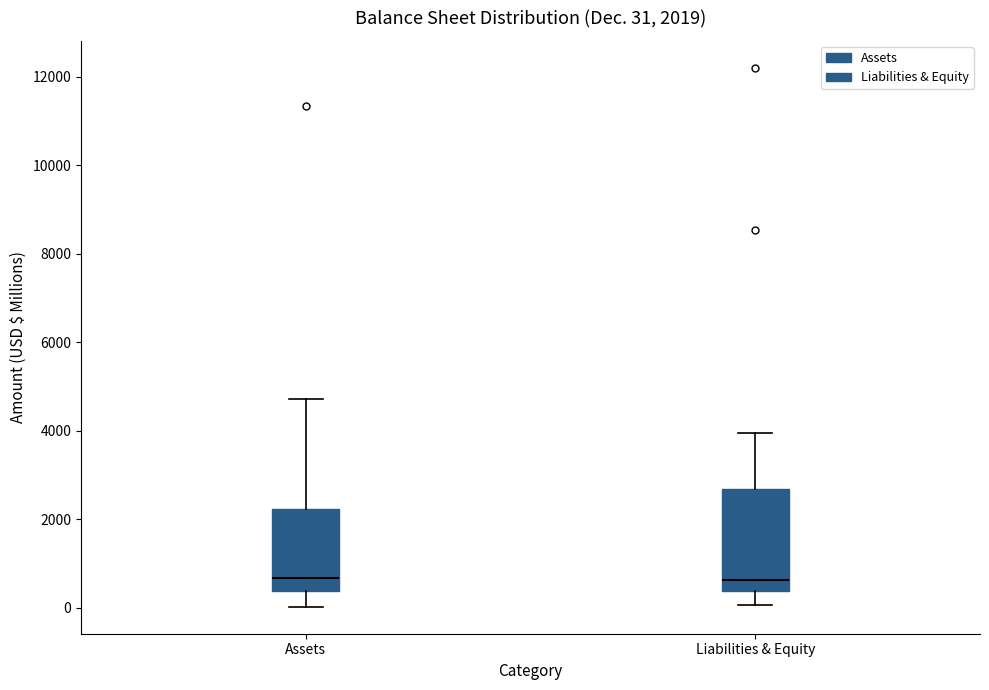

Which box is the tallest, from its lower edge to its upper edge?

Liabilities & Equity